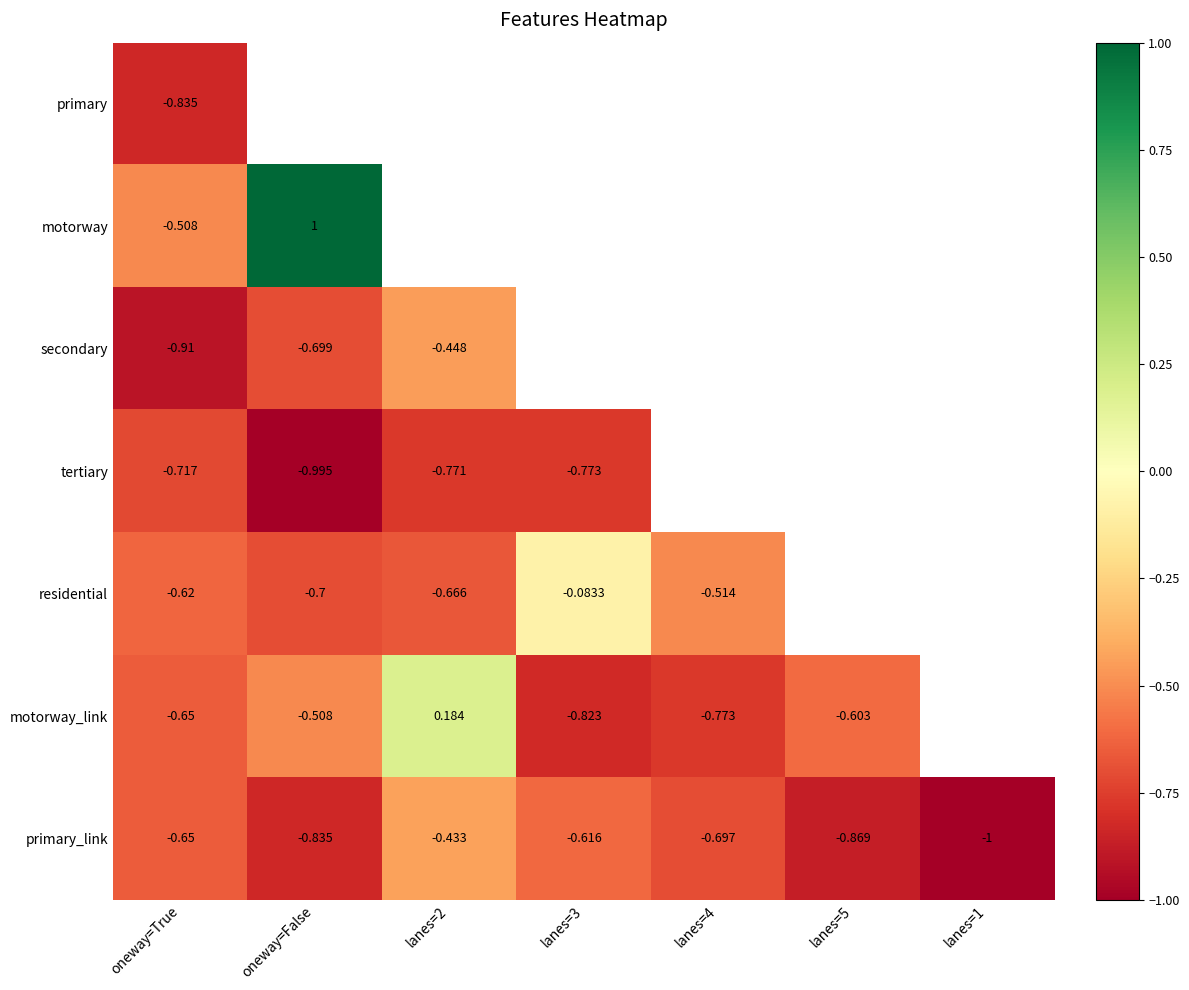

Which category has the highest value across all series?

oneway=False